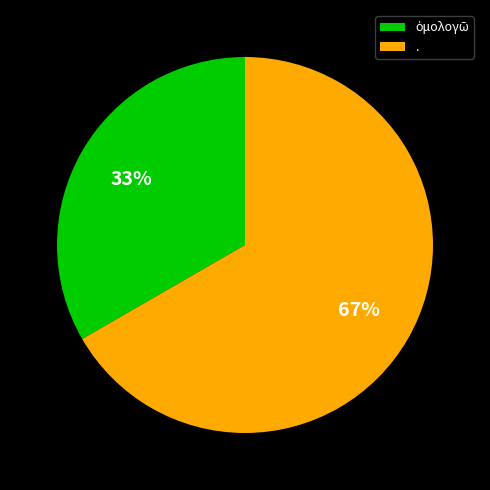

Is . the majority of the pie?

Yes